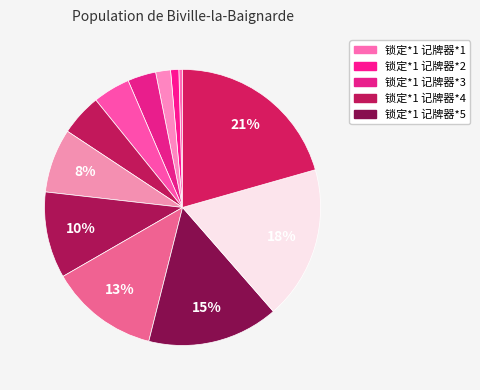

Count the number of slices in the pie.

12